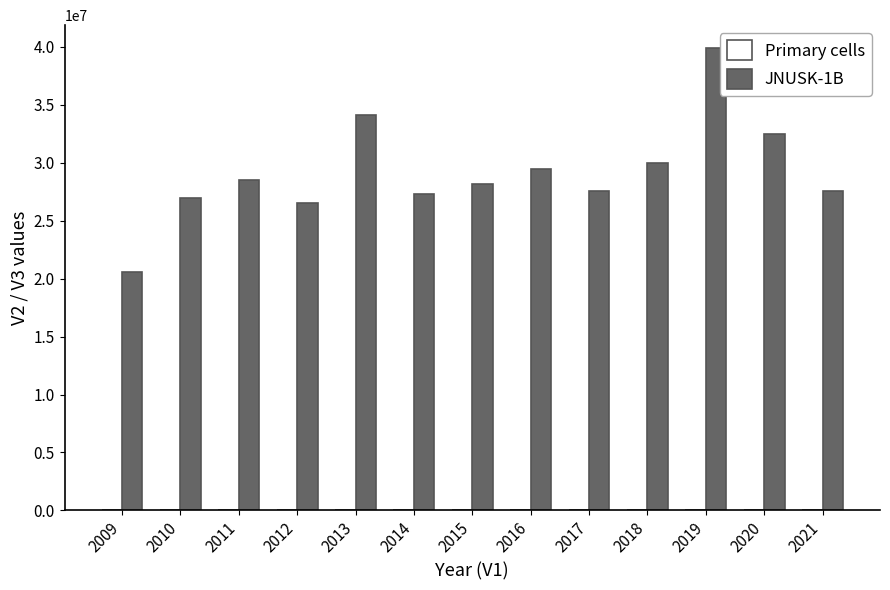

At which category is the sum across all series the highest?

2019